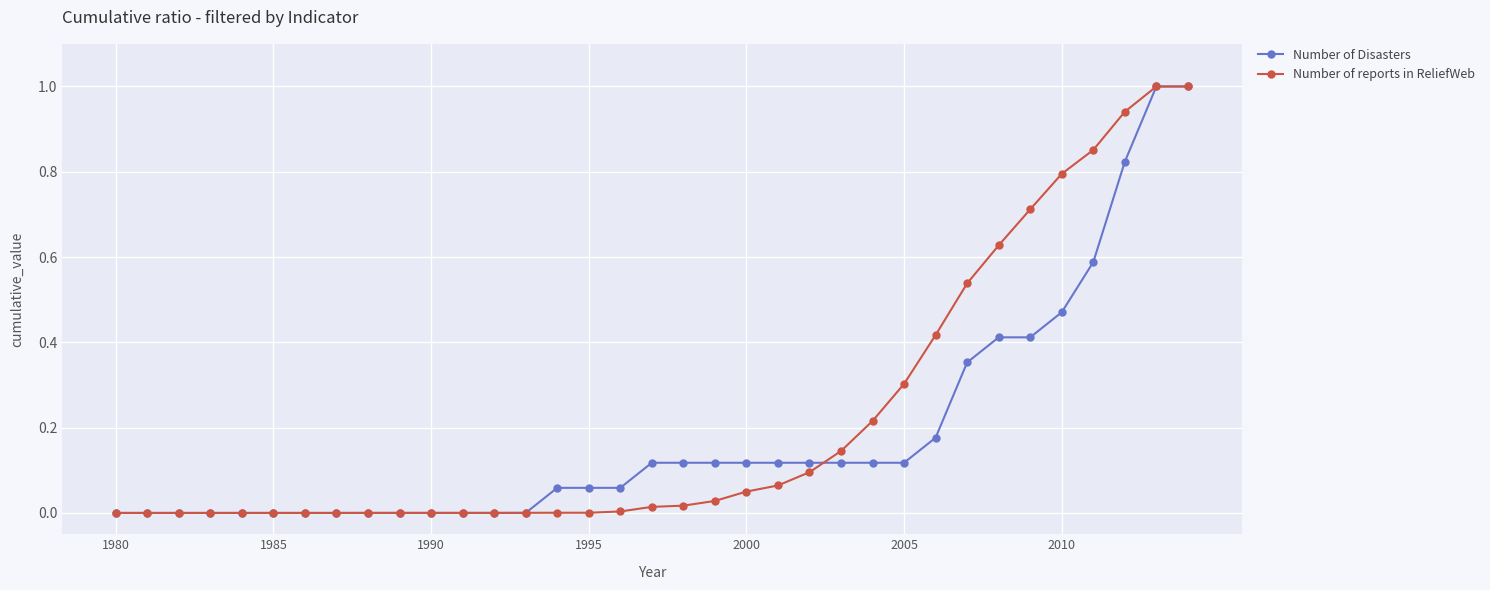

What is the difference between the maximum and second lowest values in the Number of Disasters series?

1.0